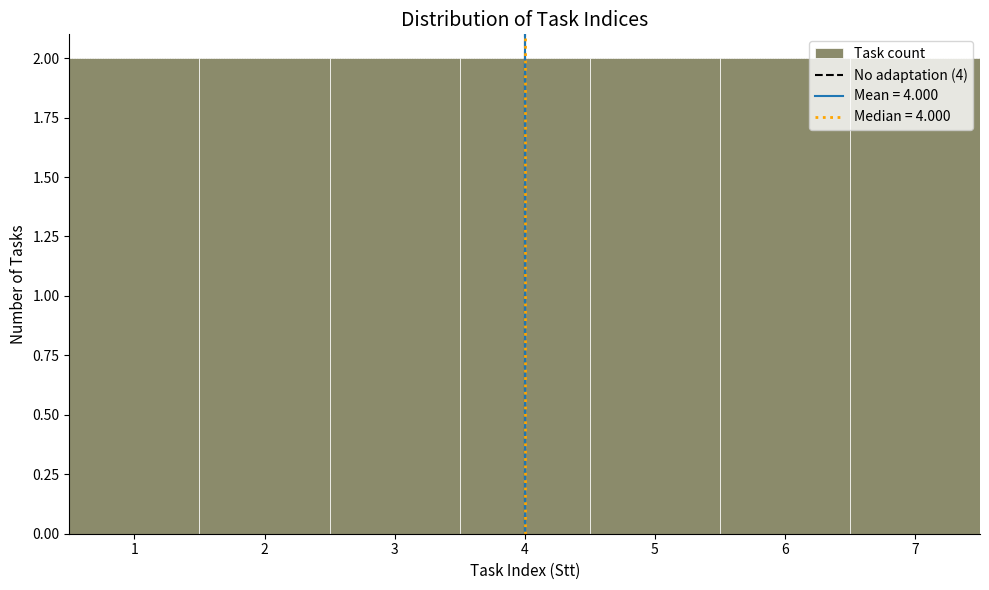

Reading left to right, list every bar in this chart as the range it spans on the x-axis followed by its height. The values are not printed on the chart, so give them approximately, as read against the axis.

0.5 to 1.5: 2
1.5 to 2.5: 2
2.5 to 3.5: 2
3.5 to 4.5: 2
4.5 to 5.5: 2
5.5 to 6.5: 2
6.5 to 7.5: 2